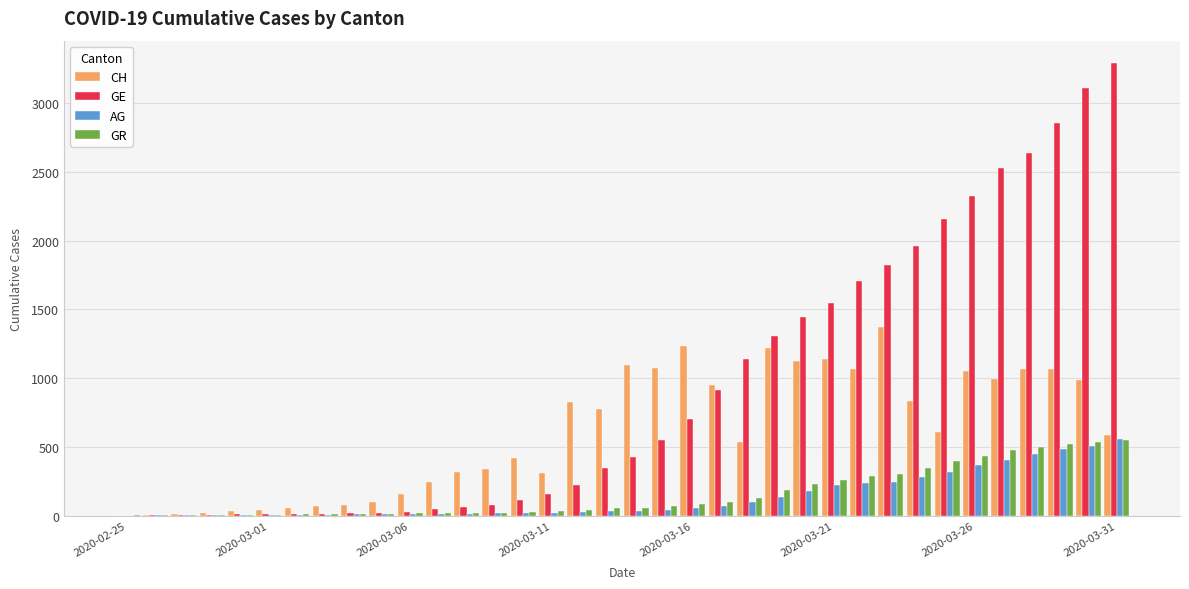

How many distinct data groups are displayed?

4